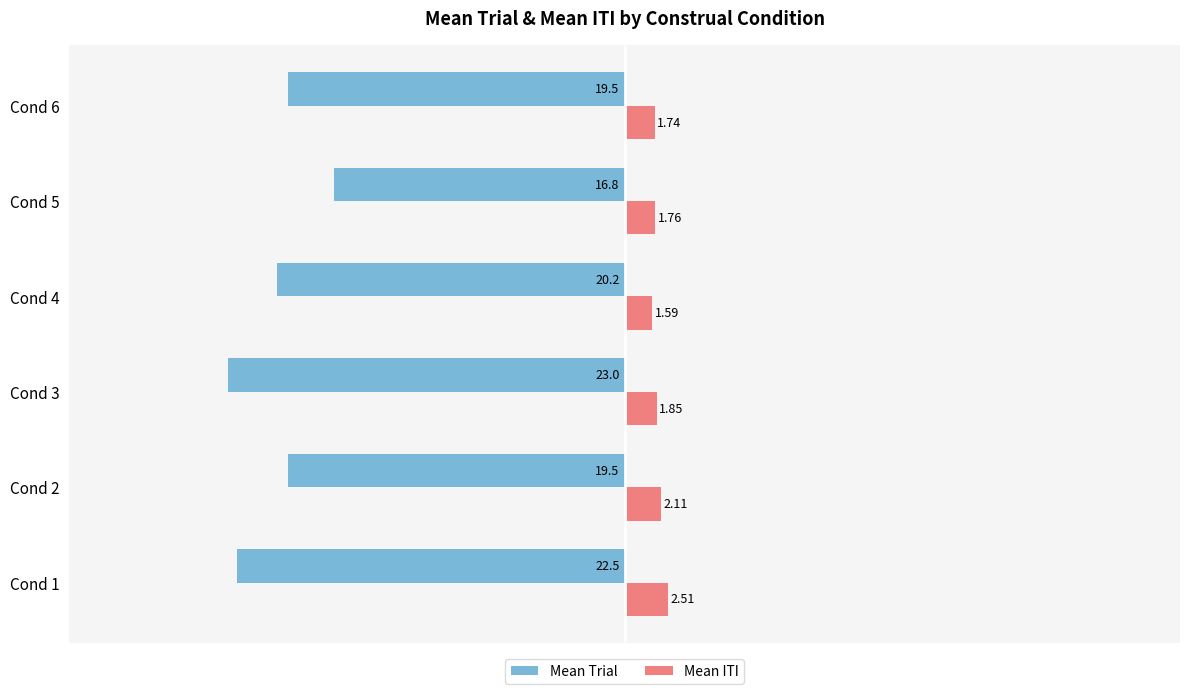

What is the spread (max minus min) of values at Cond 3?

24.9